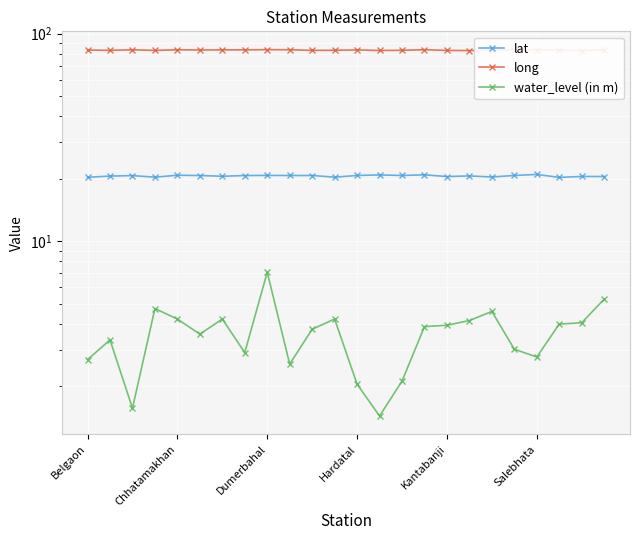

How many lines are shown in the chart?

3